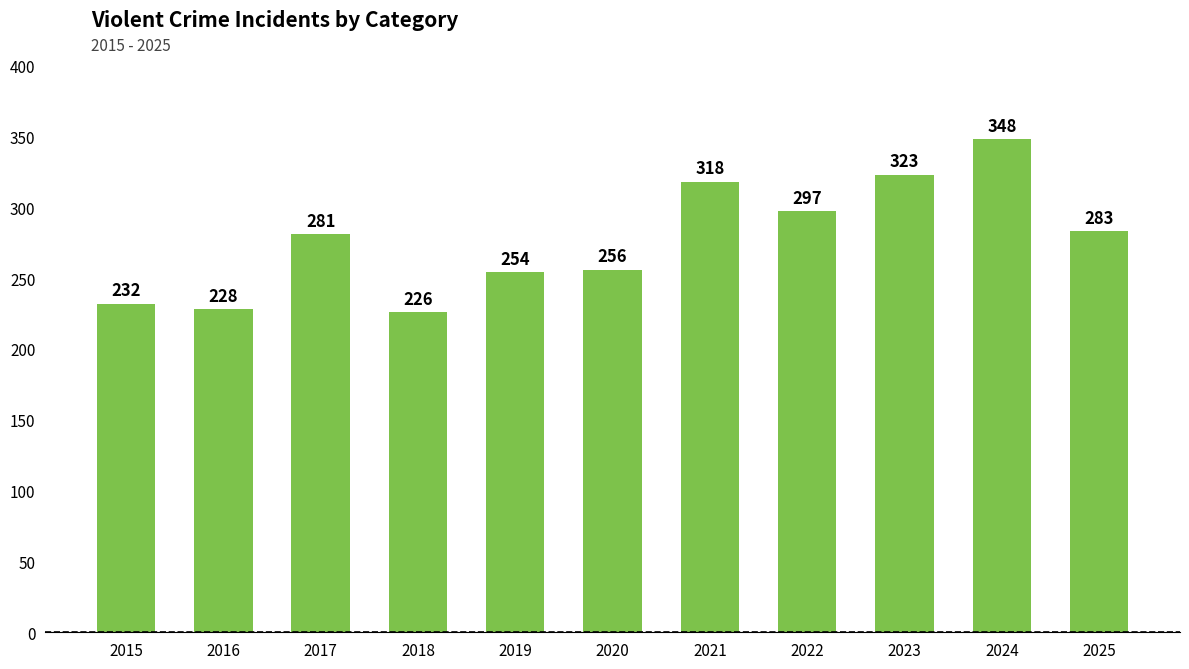

At which category does the chart reach its peak across all series?

2024